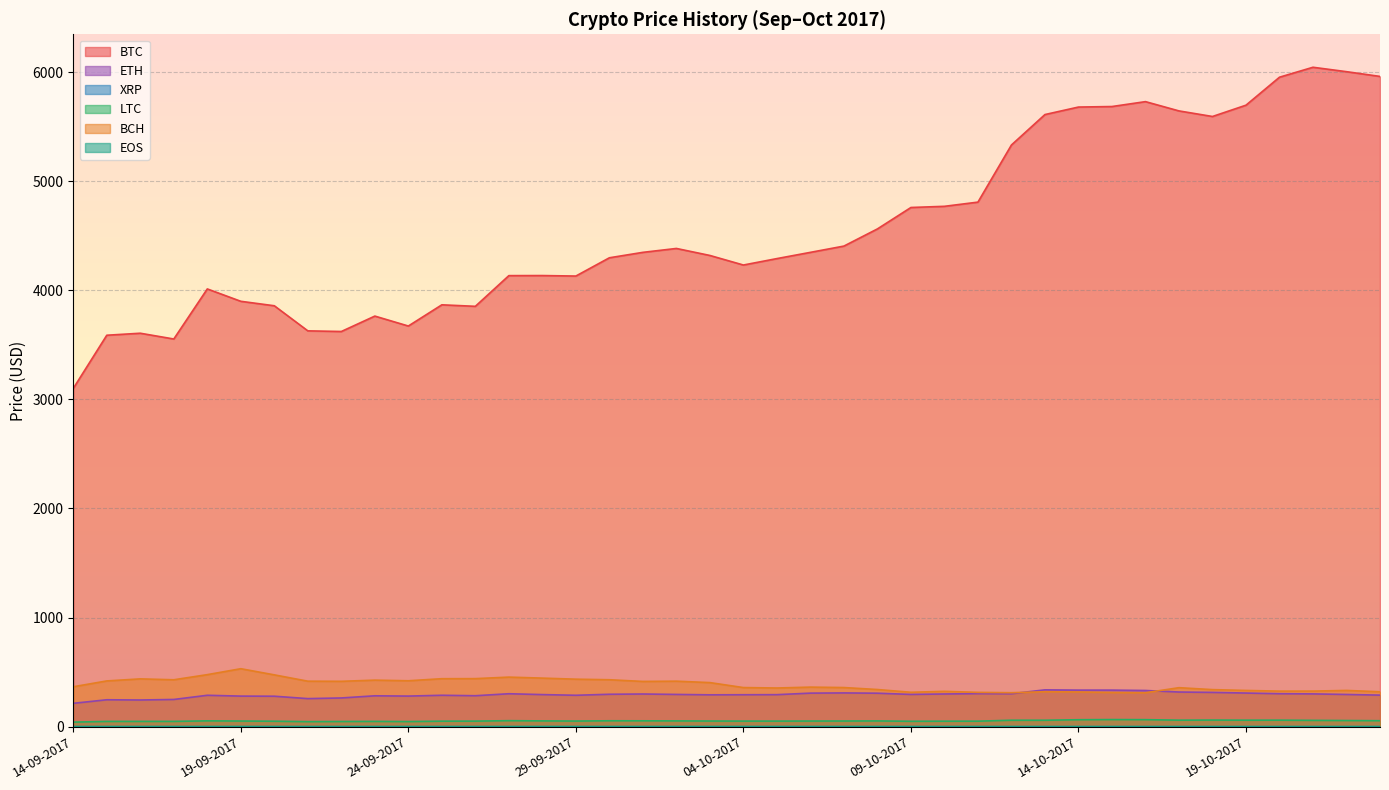

Which label corresponds to the smallest value in the chart?

14-09-2017